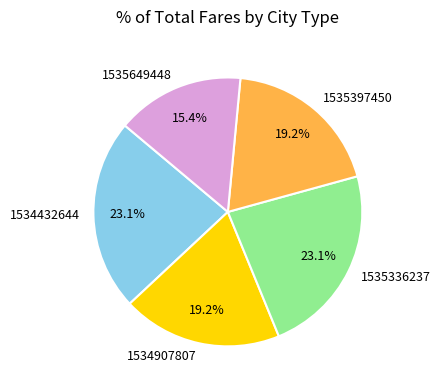

Which category has the smallest portion of the pie?

1535649448